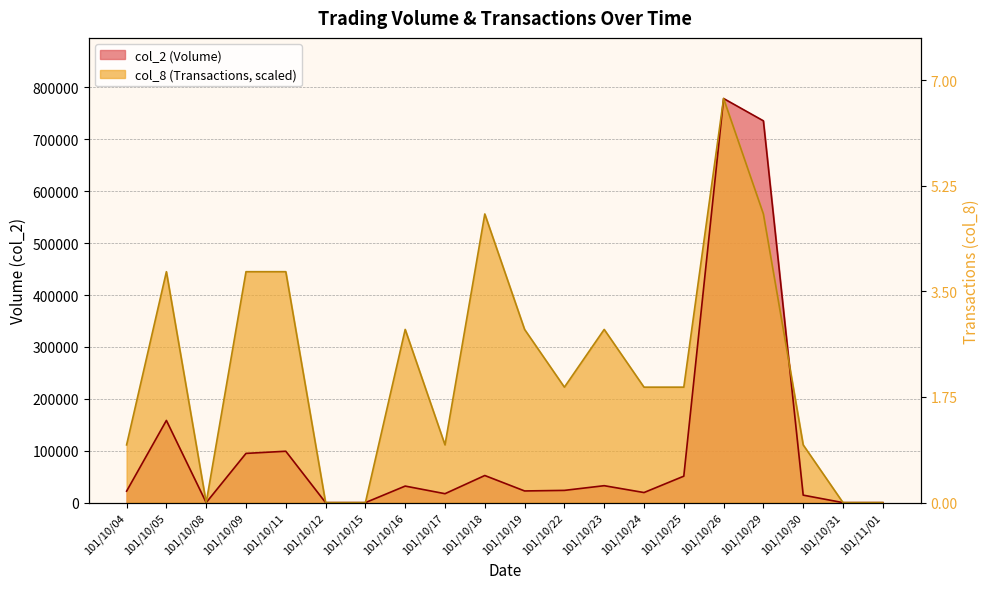

Does the chart have visible grid lines?

Yes